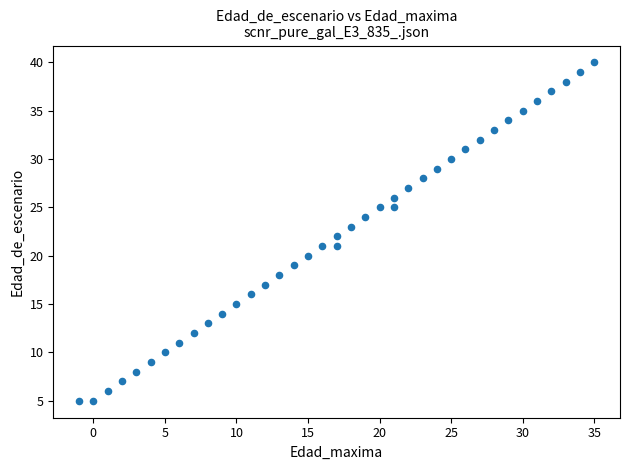

What is the range of Y values (max minus min)?

35